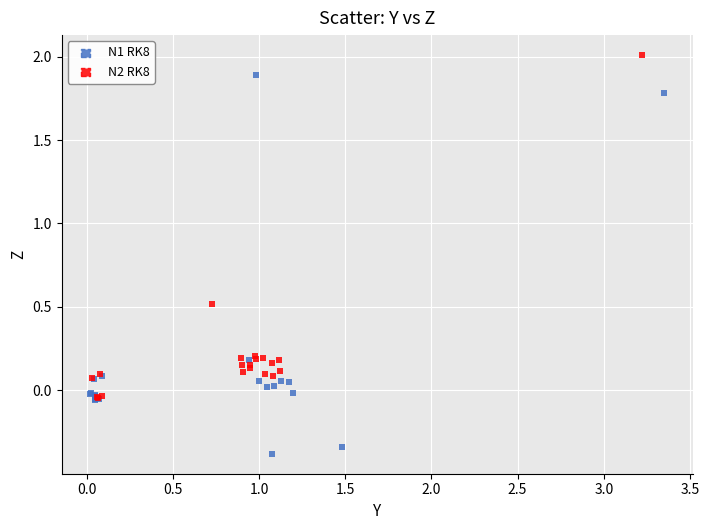

Which series reaches the maximum Y coordinate?

N2 RK8